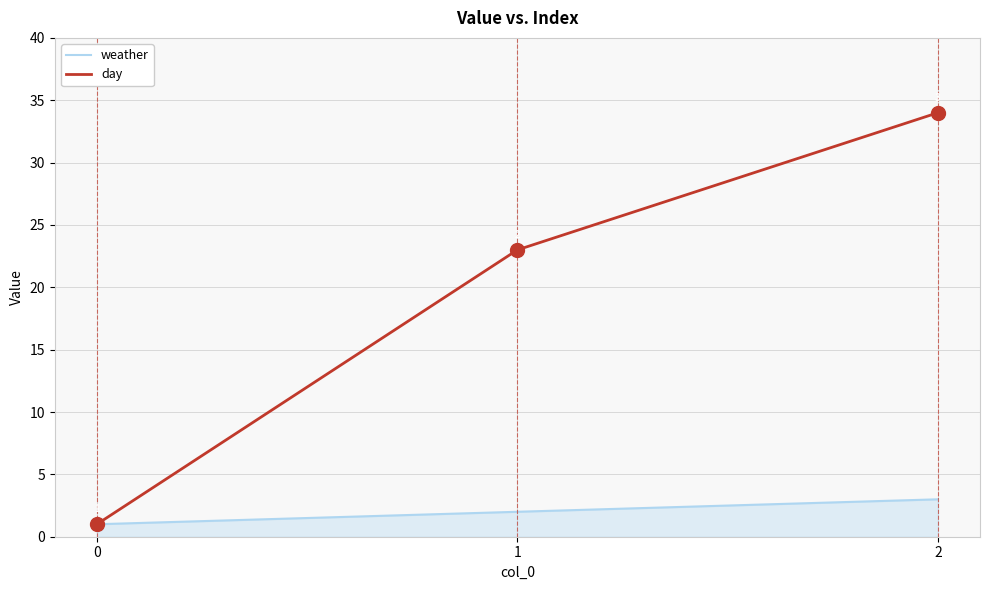

Rank the series by their maximum value, from lowest to highest.

weather, day